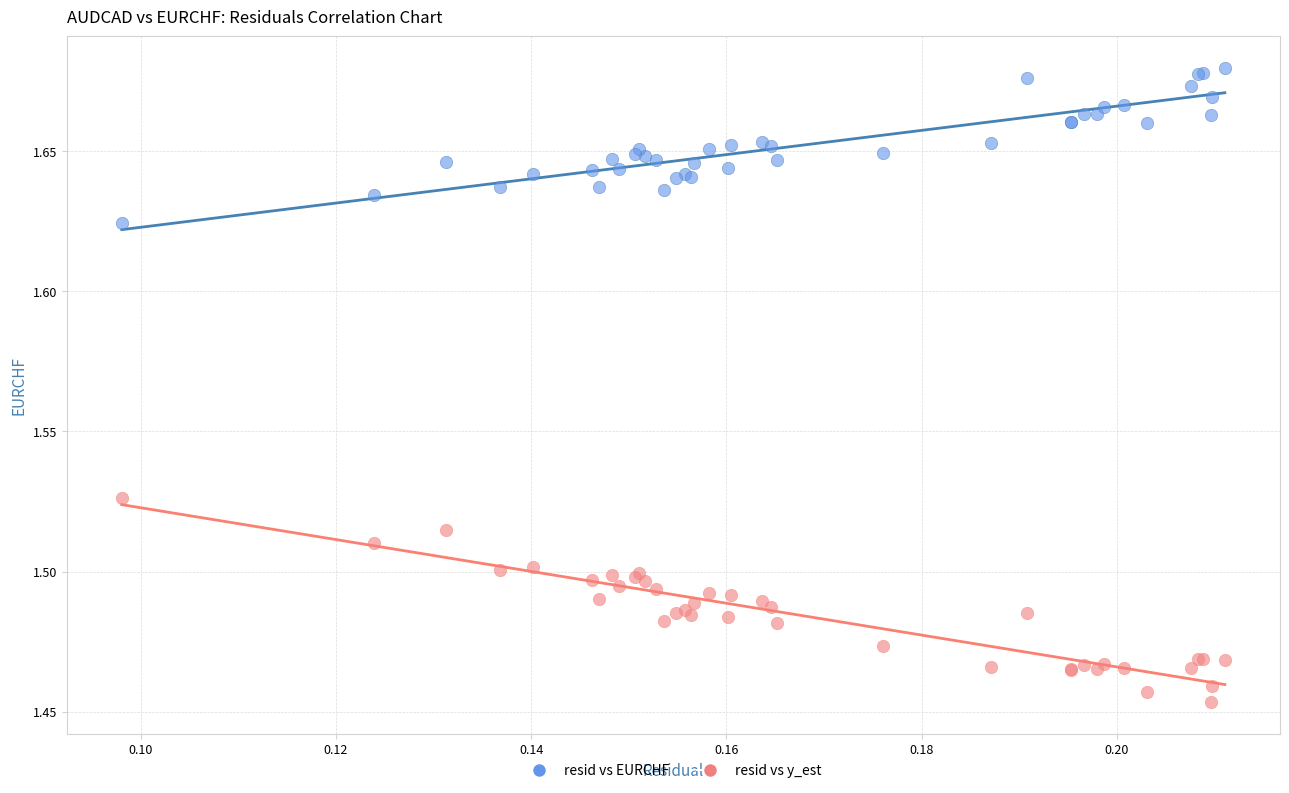

Which series has the widest spread of Y values?

resid vs y_est